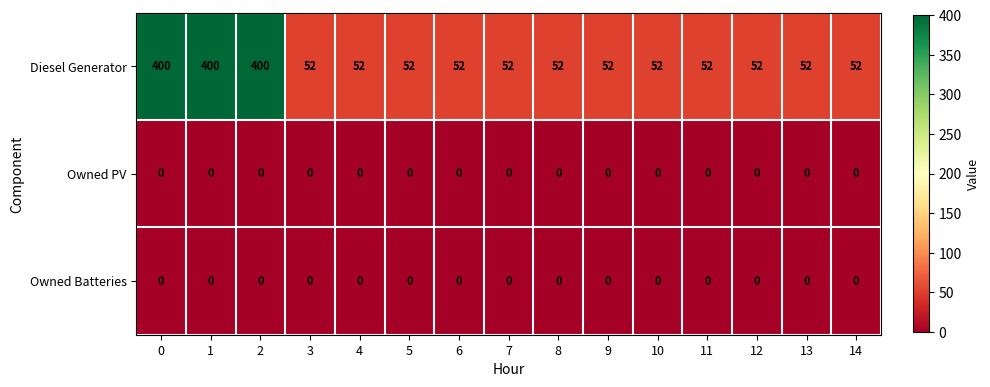

True or false: Diesel Generator has a value of 79 at 10.

False